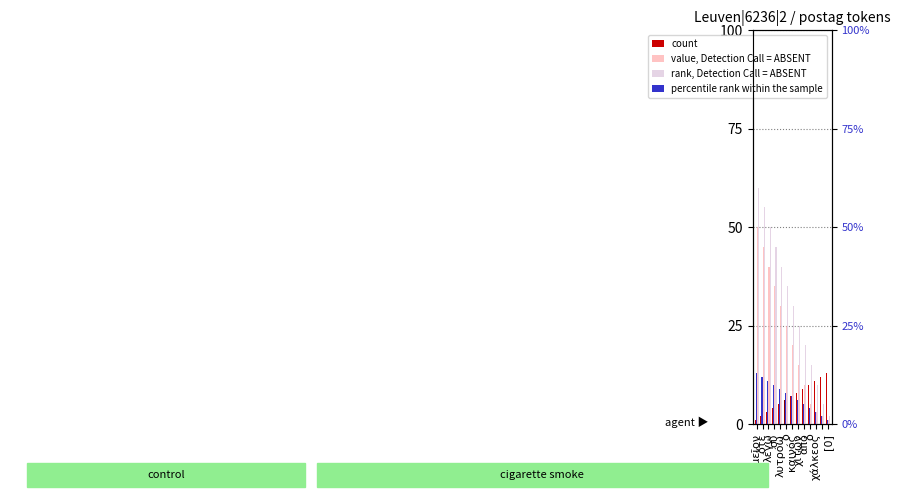

How many bars are there in total?

52